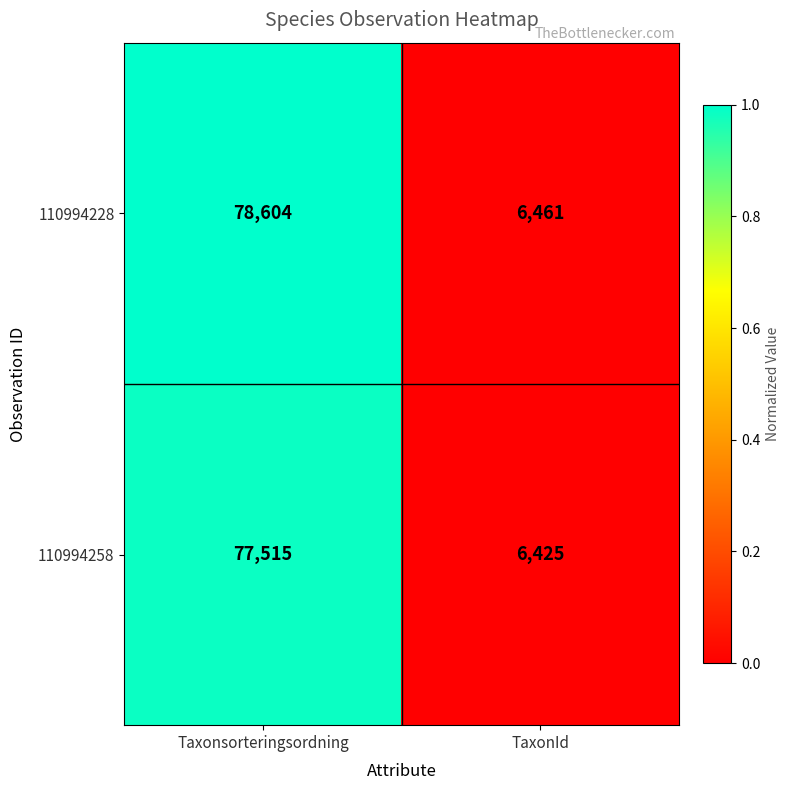

What is the smallest value displayed?

6425